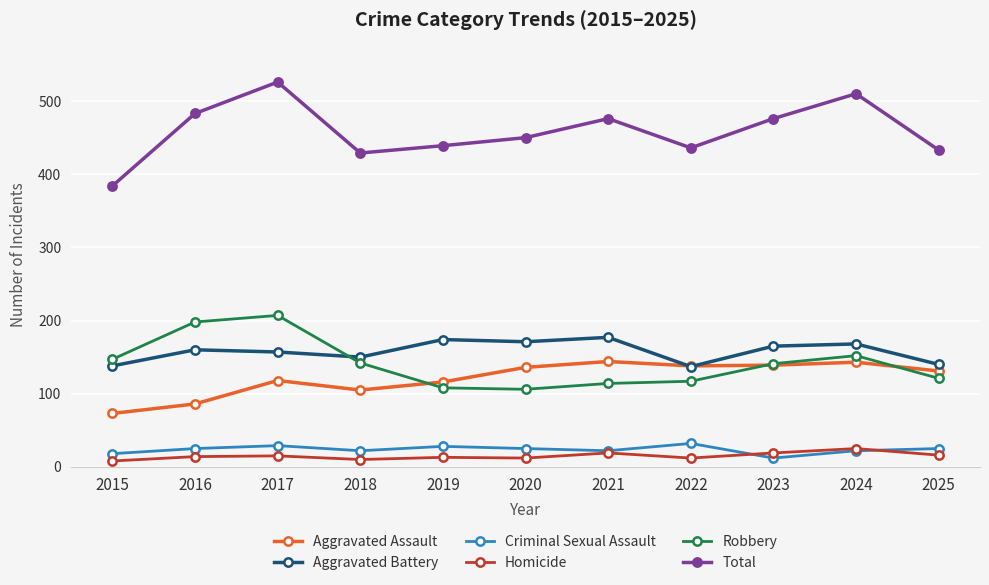

True or false: Total has a value of 429 at 2018.

True